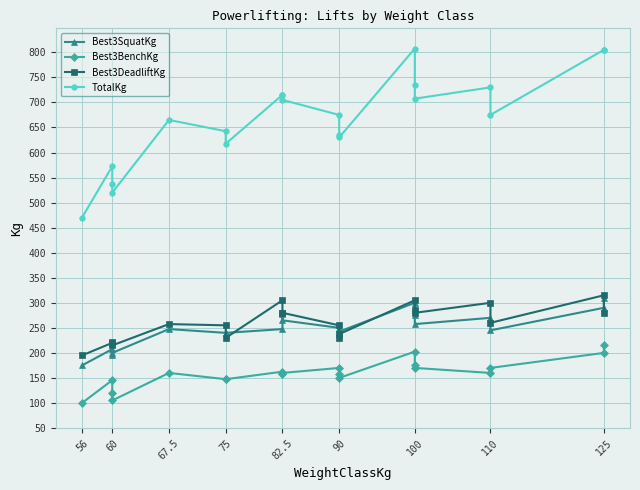

At which label does Best3DeadliftKg reach its minimum?

56